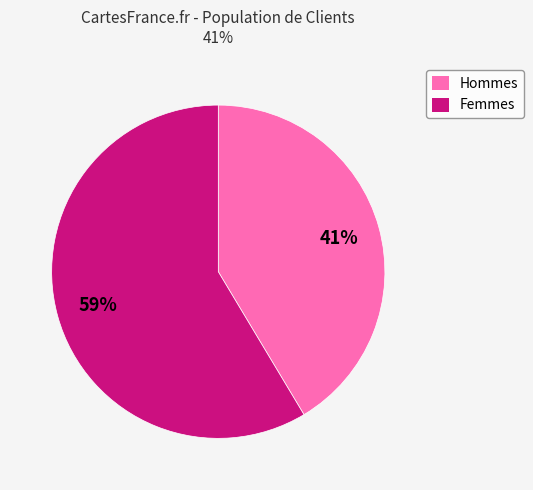

To the nearest percent, what is the average slice percentage?

50%